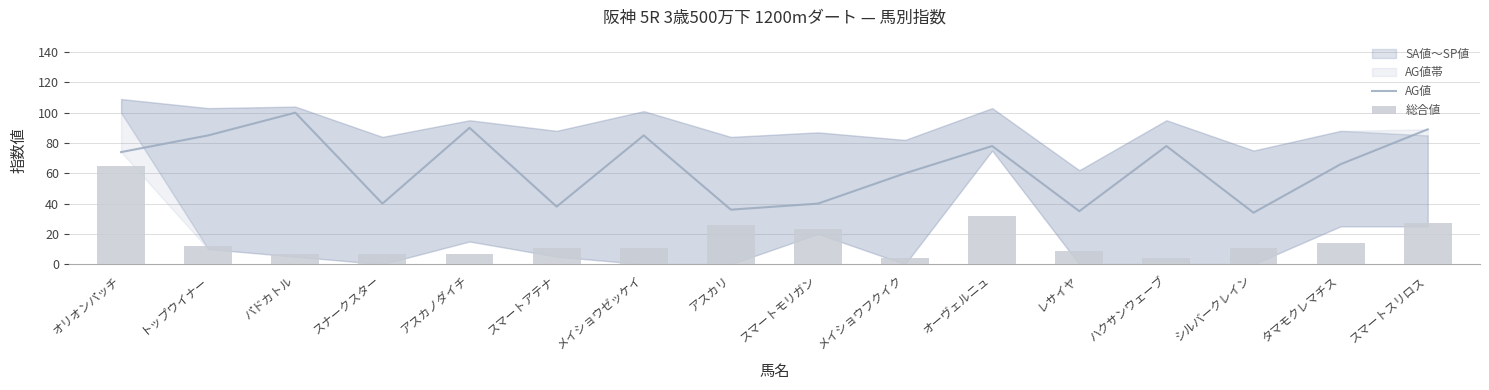

The value of AG値 at レサイヤ is 35. True or false?

True